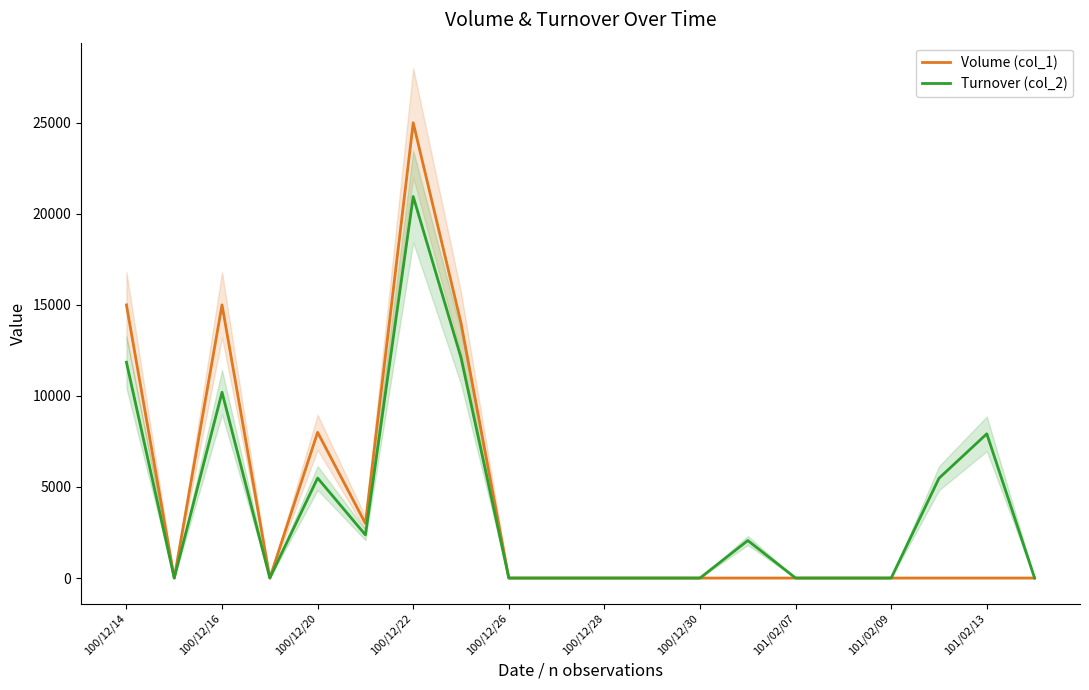

How many values in the Turnover (col_2) series exceed 0?

9